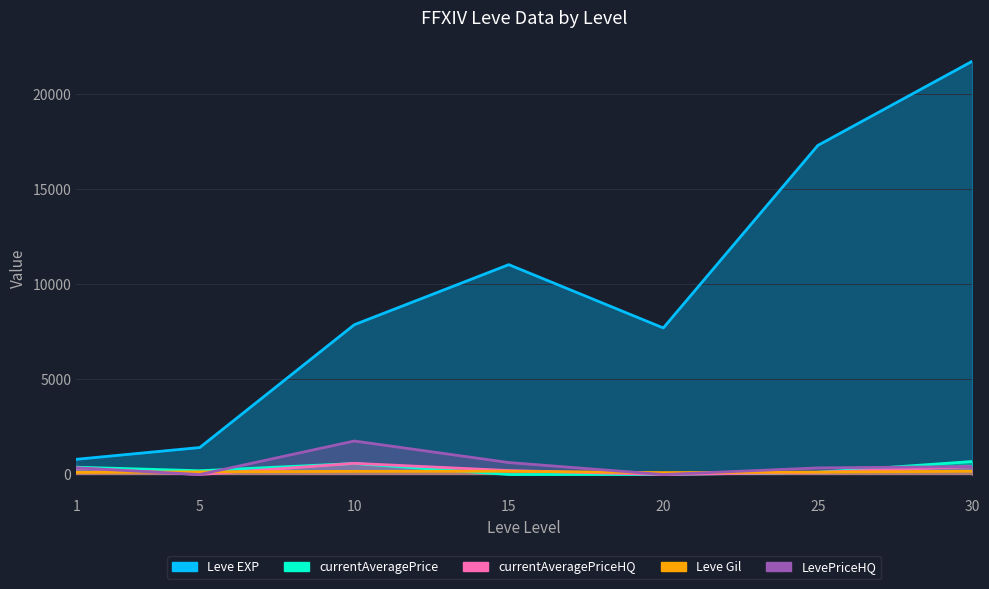

Where do LevePriceHQ and currentAveragePrice first cross each other?

5 and 10